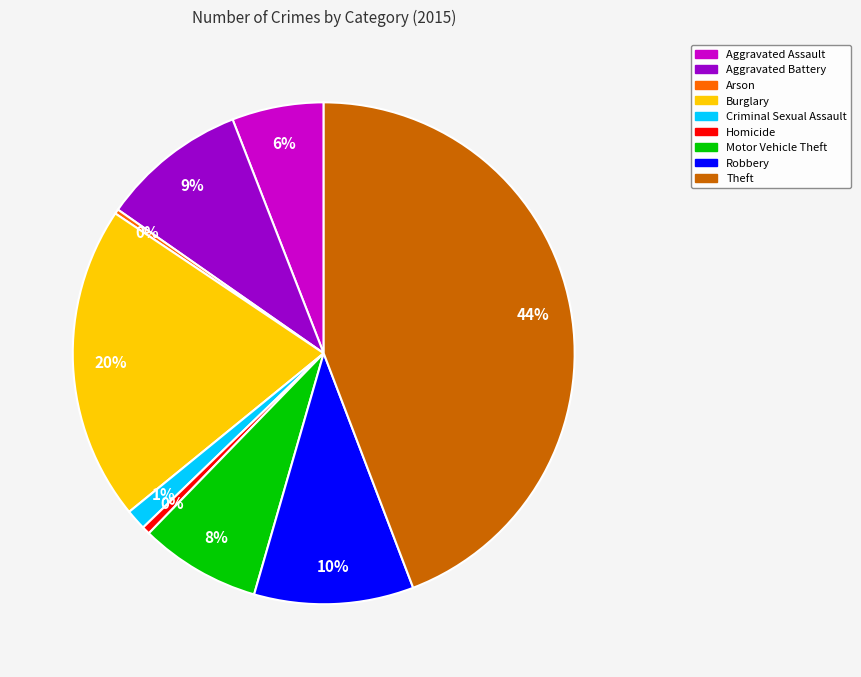

Is it true that Aggravated Battery is 9% of the pie?

True